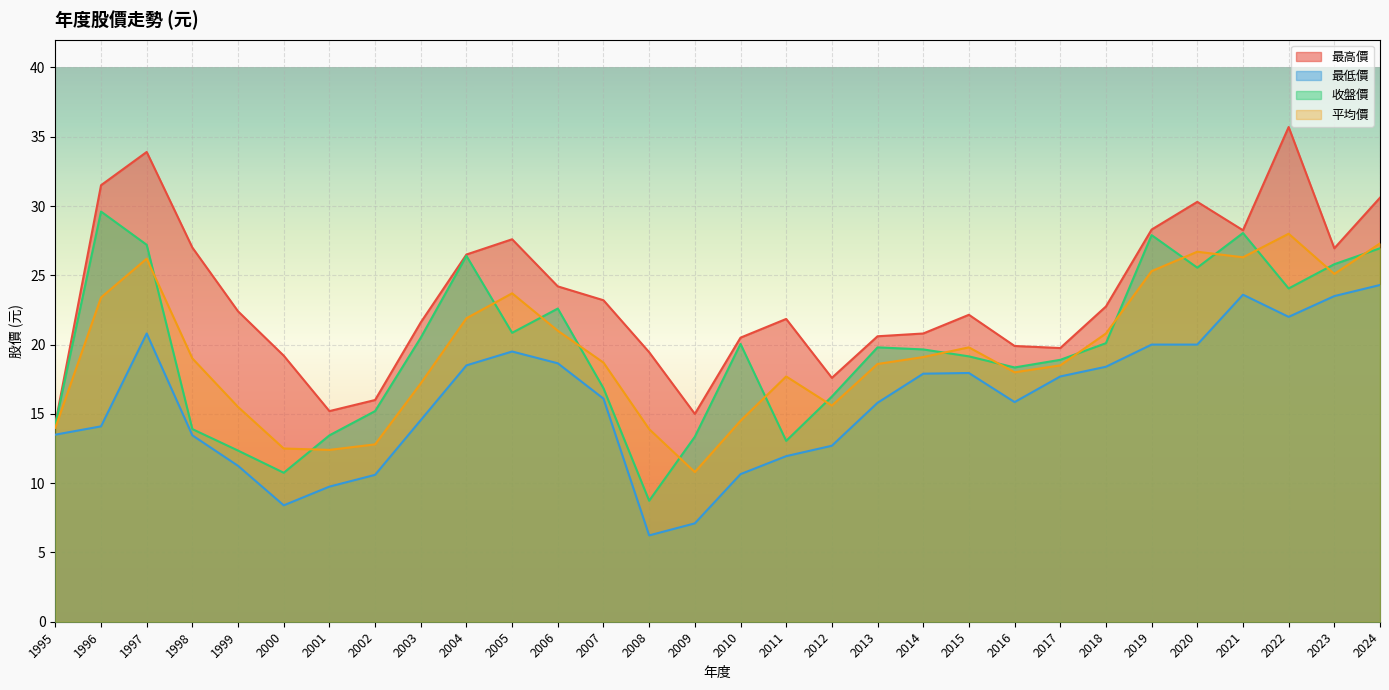

Where does the 最高價 series first go above 22?

1996